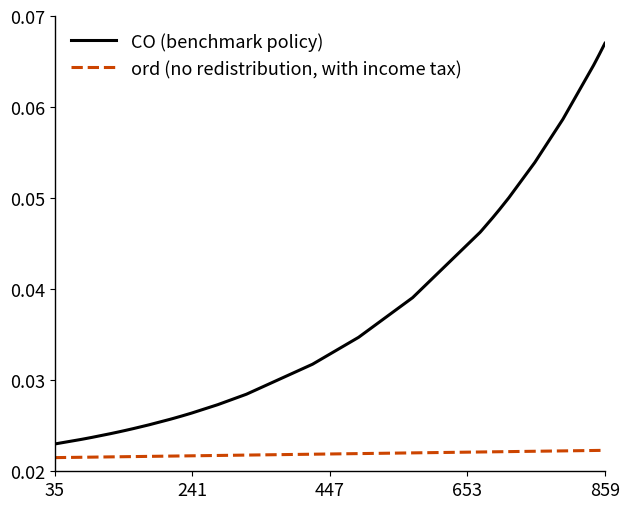

True or false: CO (benchmark policy) and ord (no redistribution, with income tax) intersect in this chart.

False